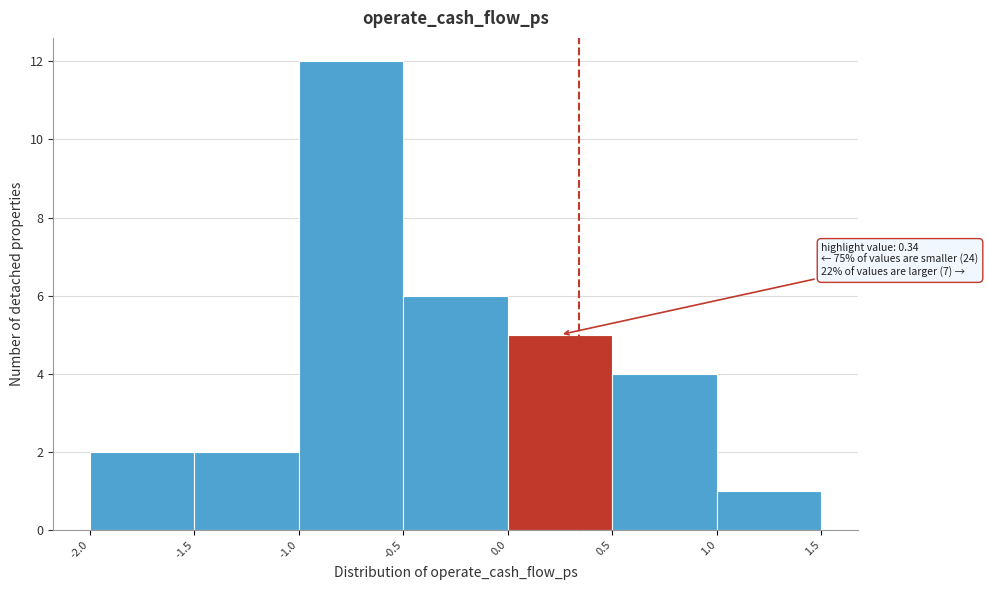

Over which range of the x-axis is the bar tallest?

-1.0 to -0.5